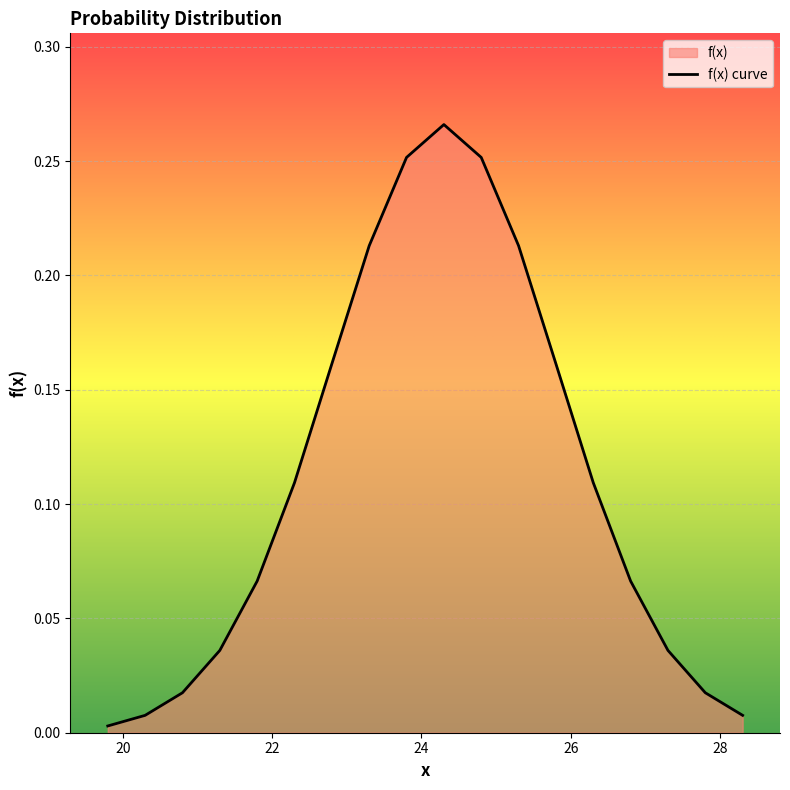

True or false: the data has more than 2 interior local peaks.

False